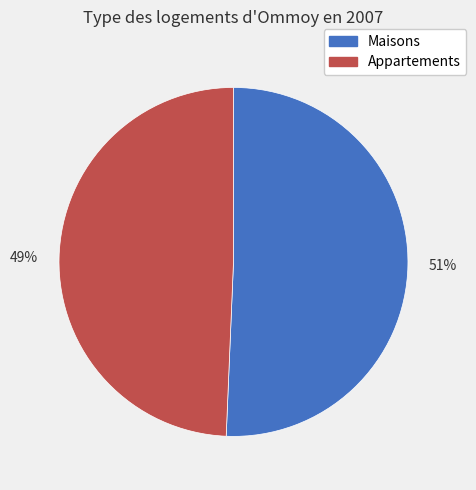

Which category has the biggest portion of the pie?

Maisons